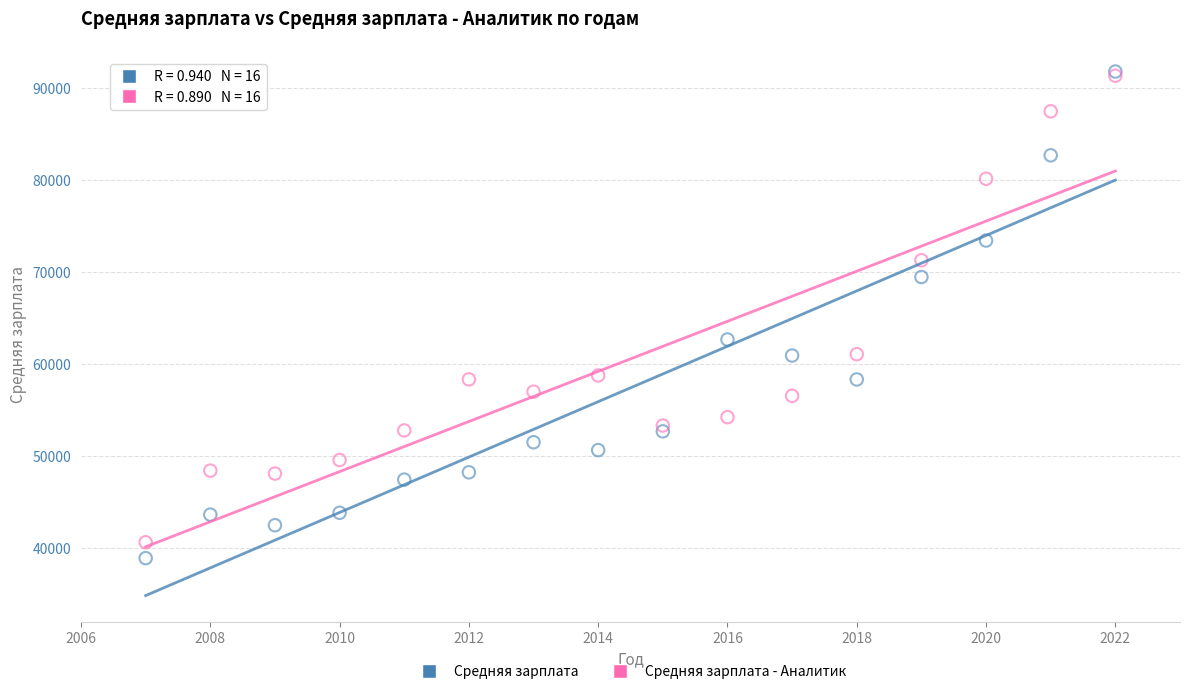

Across all series, what Y value is closest to 65355?

62675